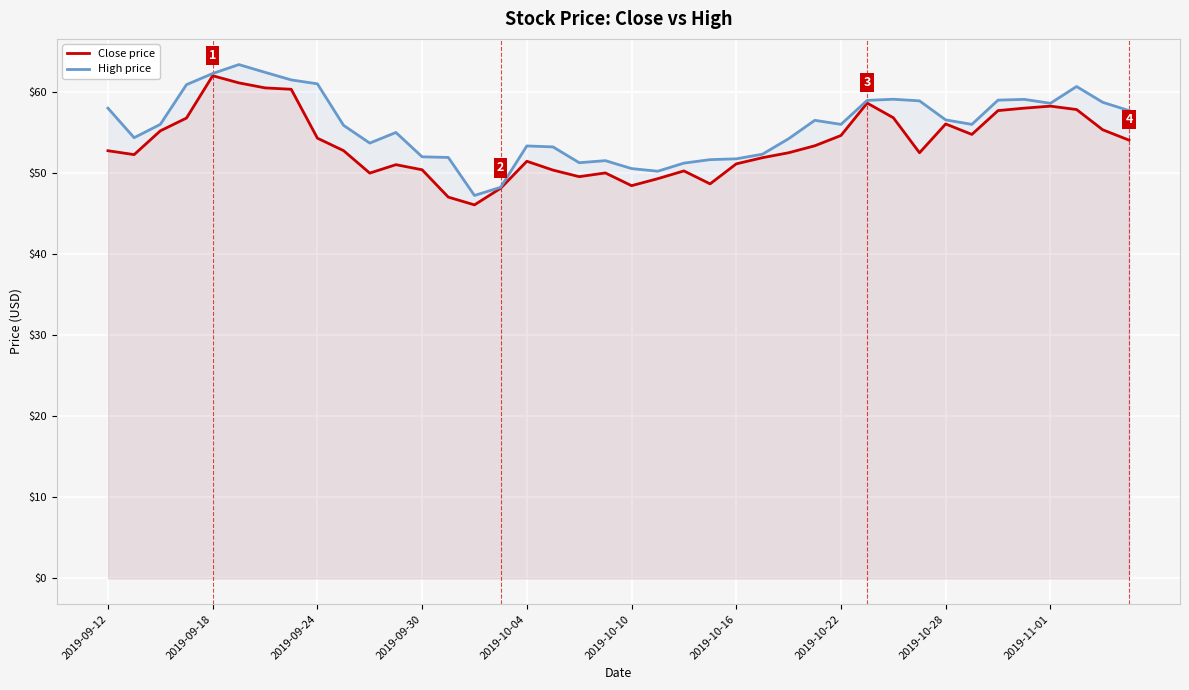

The value of Close price at 2019-09-12 is 76.4. True or false?

False